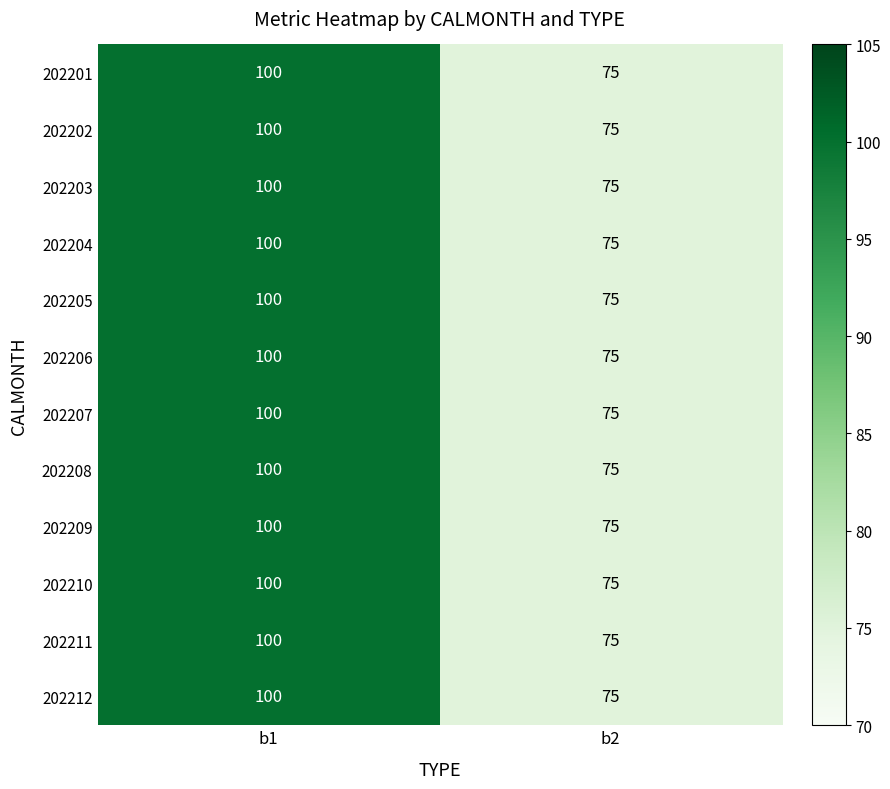

What is the sum of all 202204 values?

175